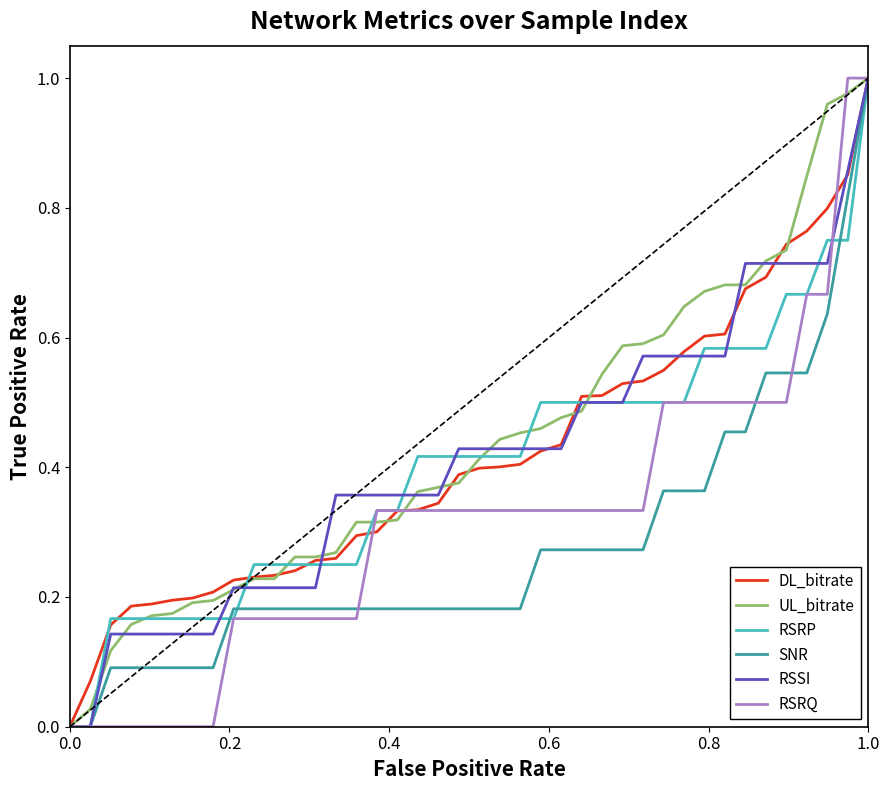

Which series has the largest total across all categories?

UL_bitrate